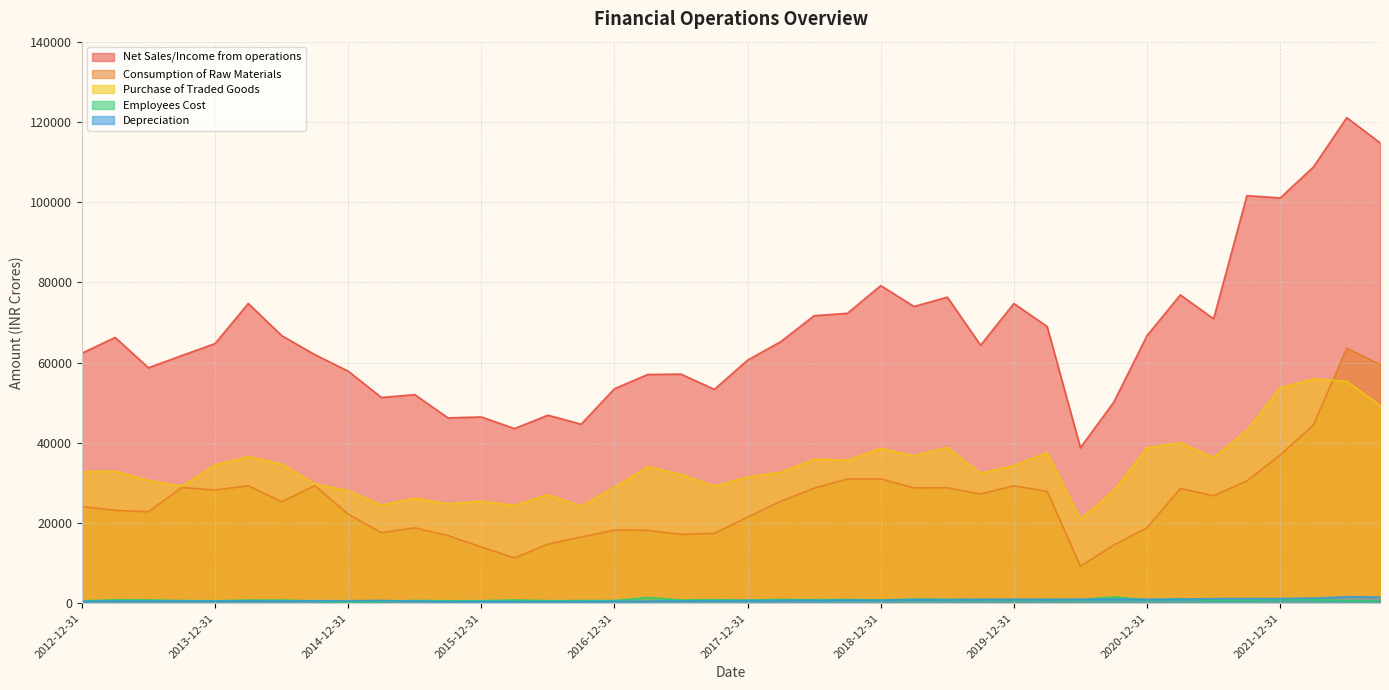

In Purchase of Traded Goods, how many points are lower than both neighbors (excluding endpoints)?

11